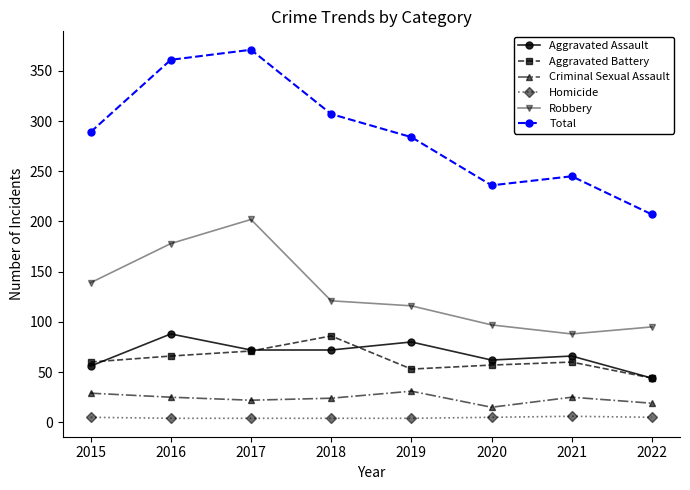

Which series has the largest total across all categories?

Total